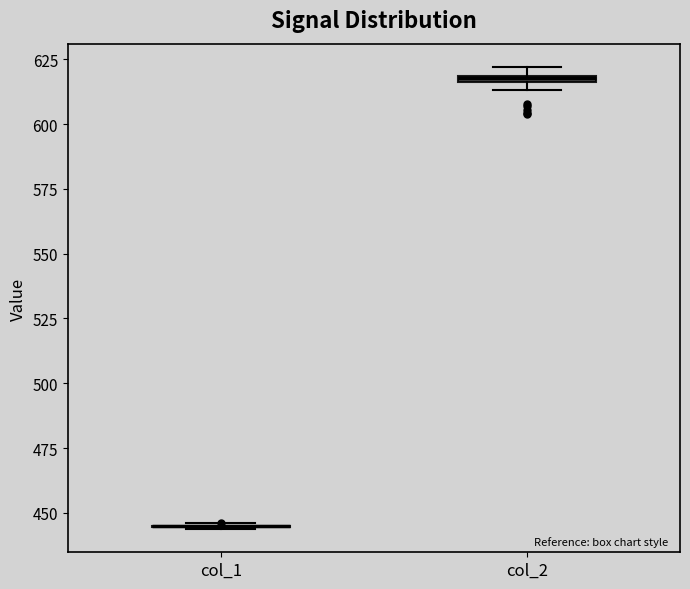

Where is the upper edge of the box for col_2 on the y-axis? The values are not printed on the chart, so give them approximately, as read against the axis.

620